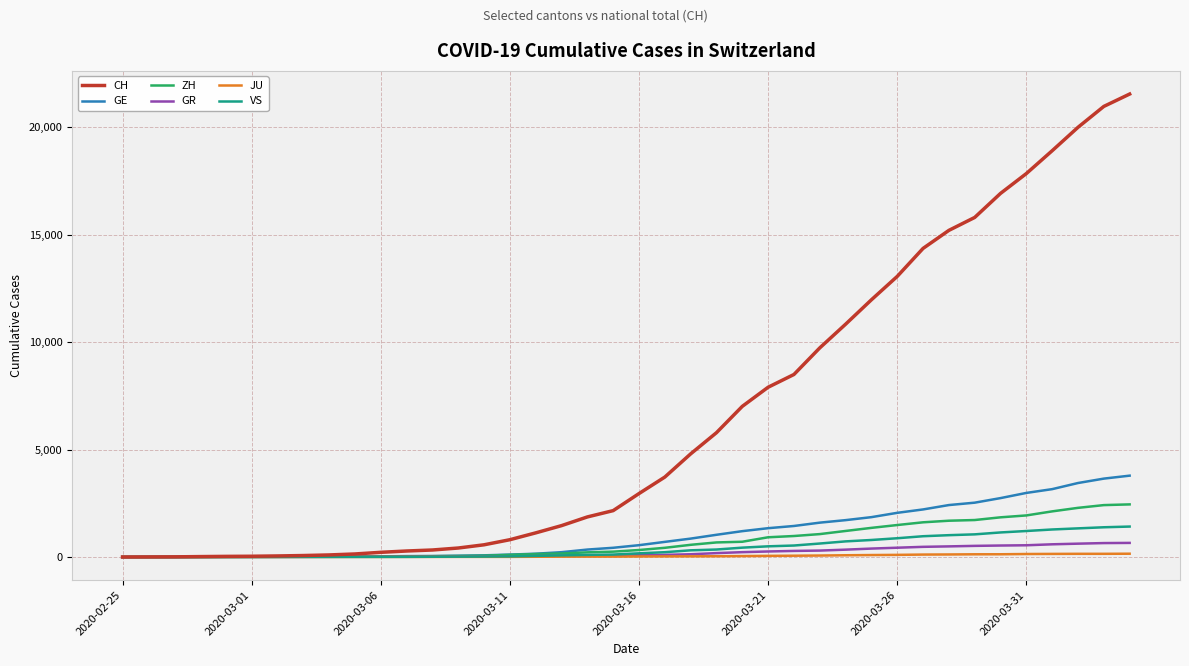

What is the sum of all GE values?

42916